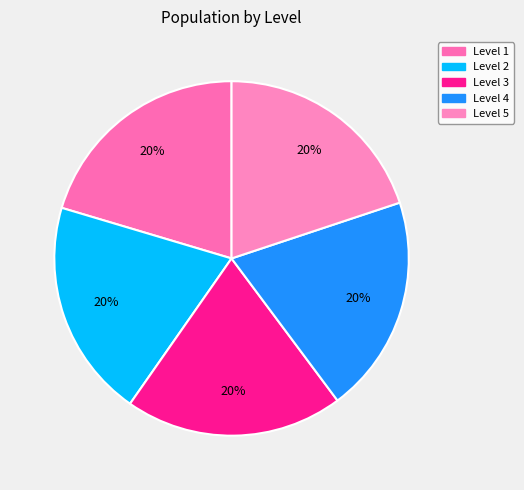

Rank the categories by value from lowest to highest.

2, 3, 4, 5, 1